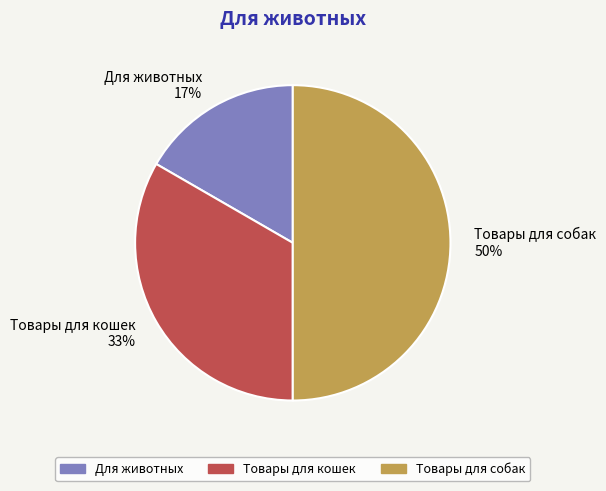

What percentage is the Для животных slice, to the nearest percent?

17%